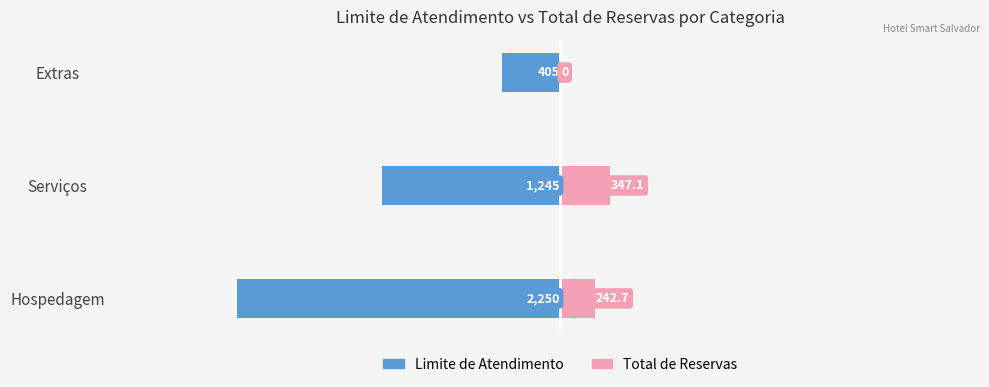

Between Hospedagem and Serviços, which is larger?

Serviços